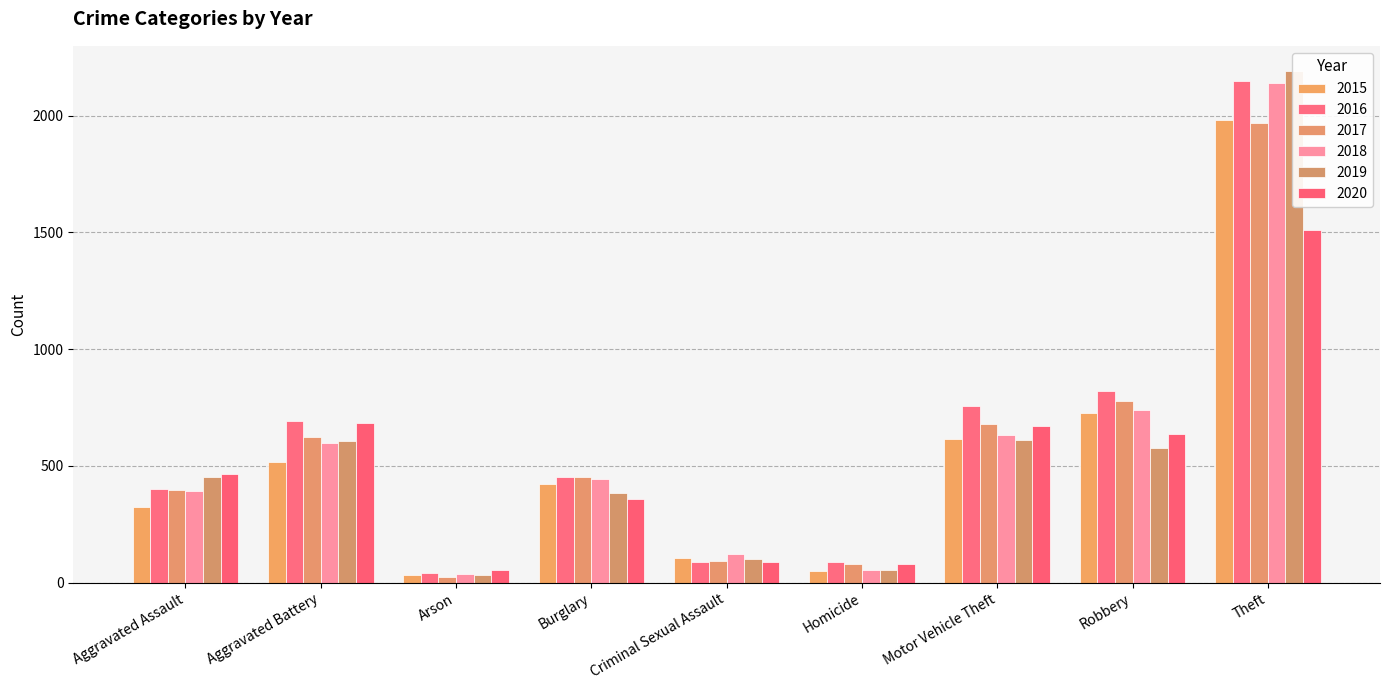

Is it true that 2015 equals 15 at Homicide?

False